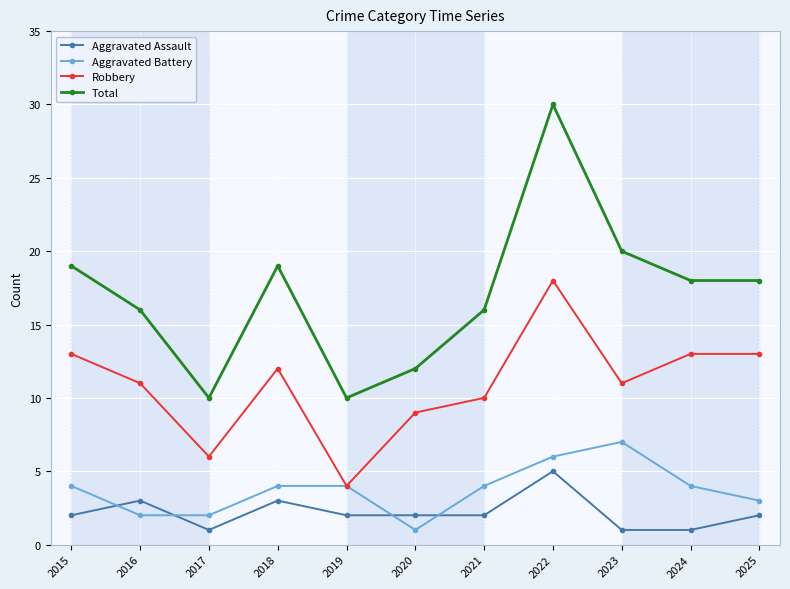

At how many categories does at least one series exceed 21?

1